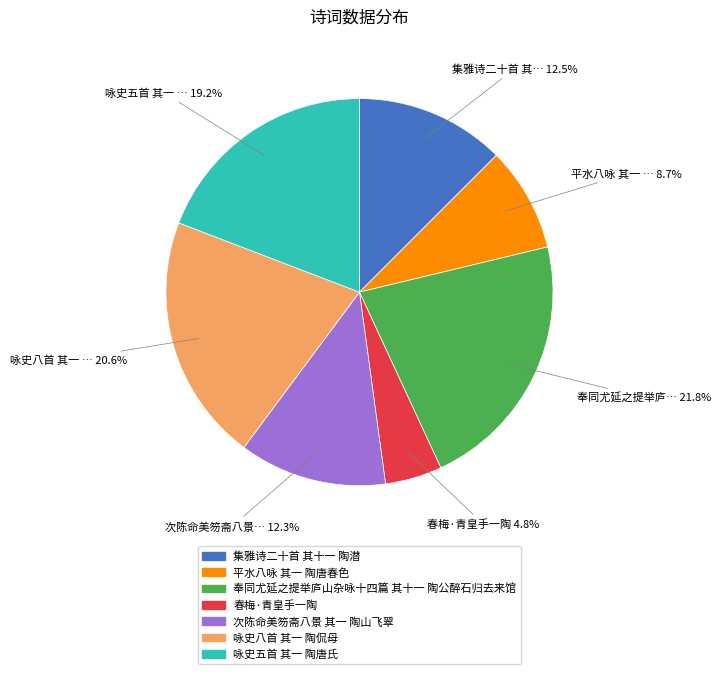

Is there a majority slice in this chart?

No